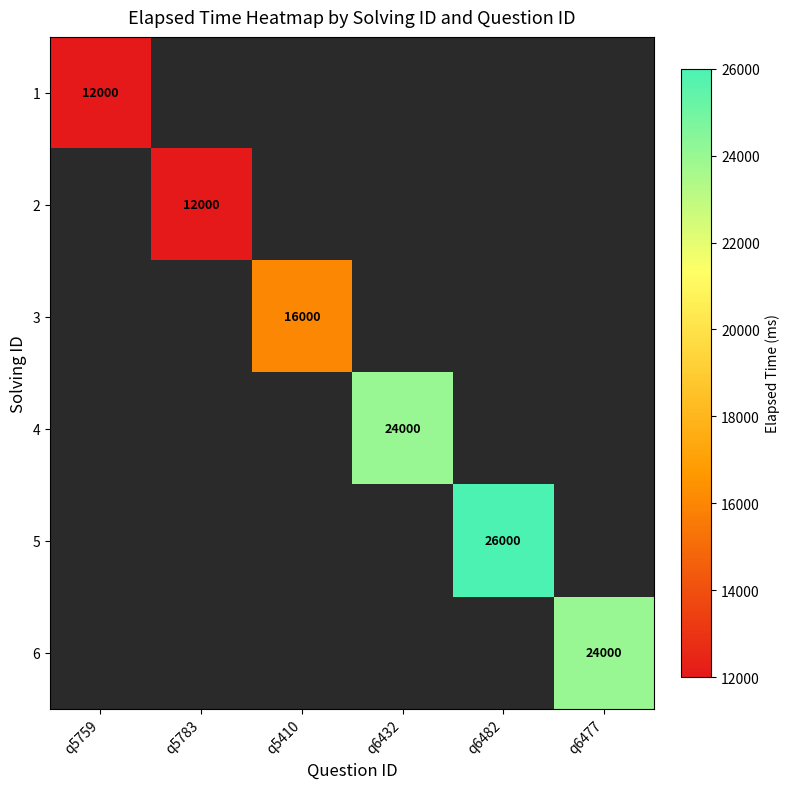

True or false: 4 has a value of 35452.4 at q6432.

False